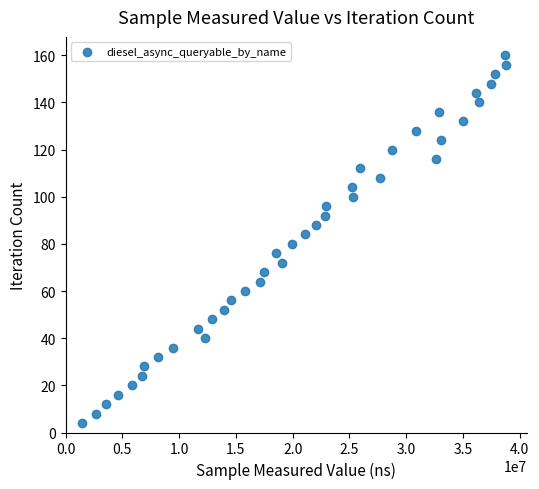

What is the range of Y values (max minus min)?

156